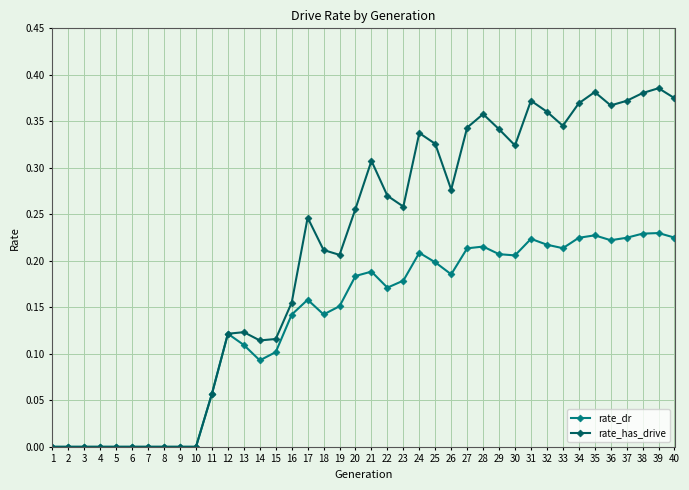

Which series has the largest range (max minus min)?

rate_has_drive